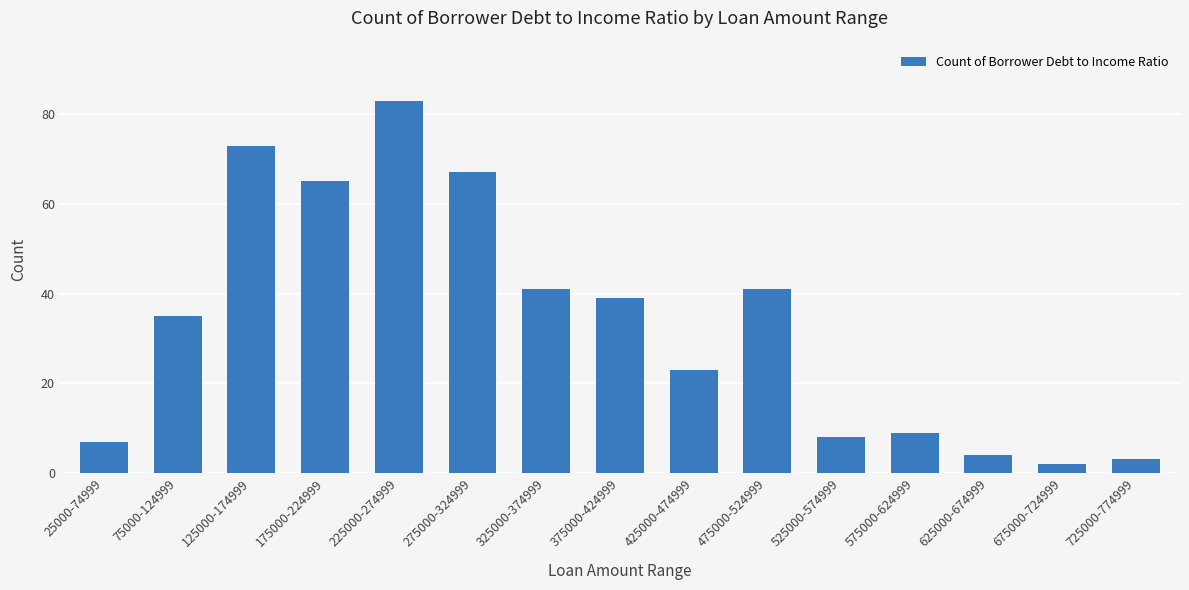

Approximately how many times larger is the value at 325000-374999 compared to 725000-774999?

13.7